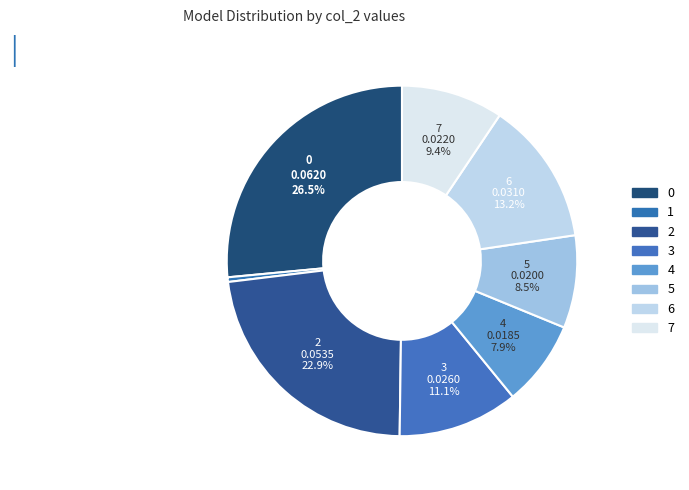

Combined, what portion of the pie is 2 and 5?

31.4%